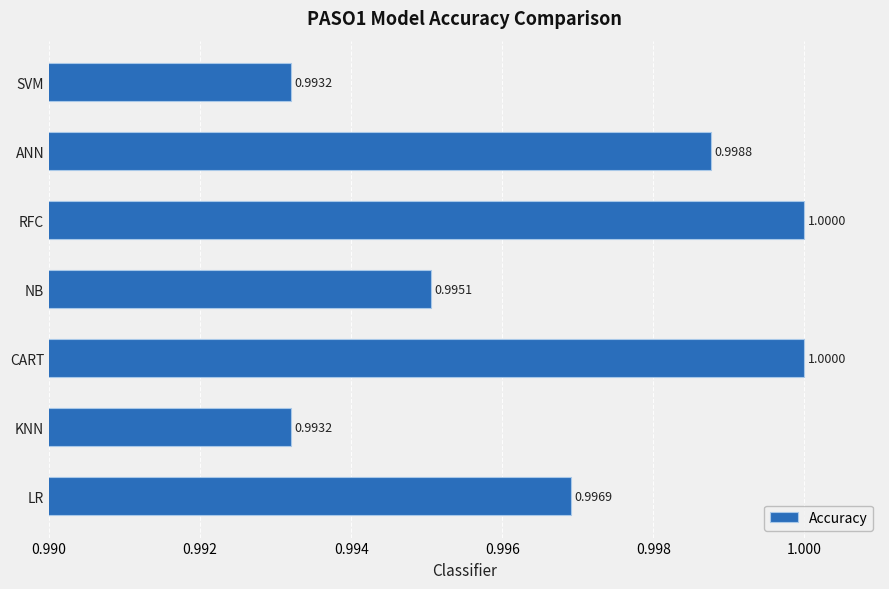

Which has a higher value, RFC or SVM?

RFC